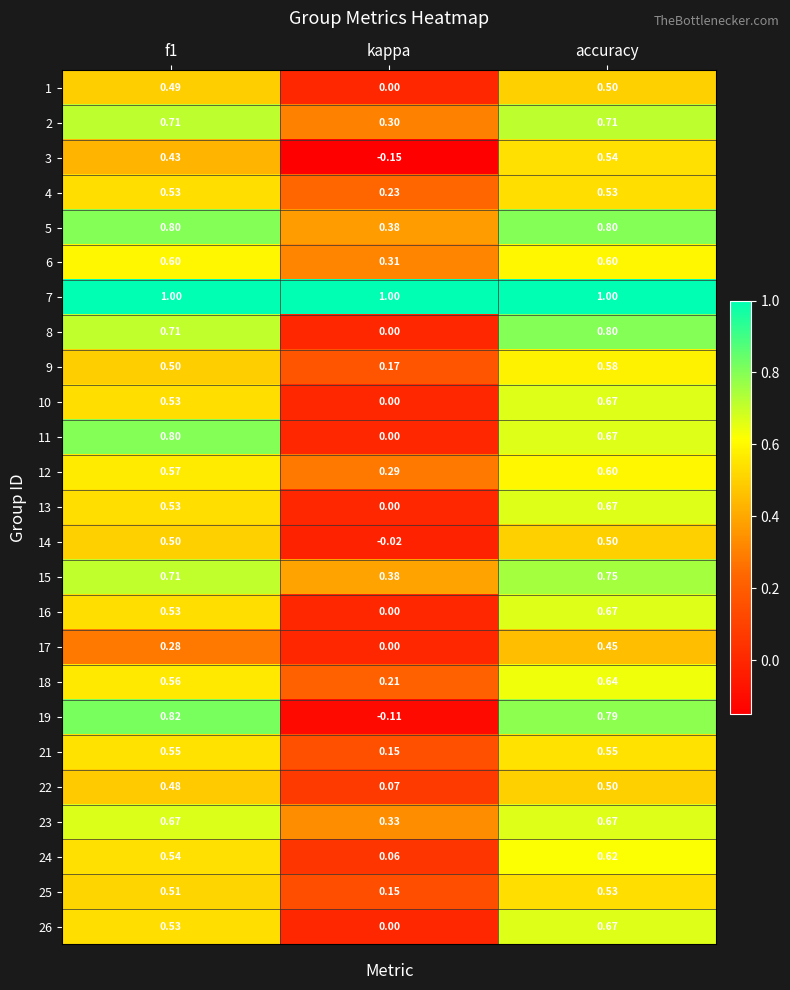

Which category has the highest value in the 17 series?

accuracy